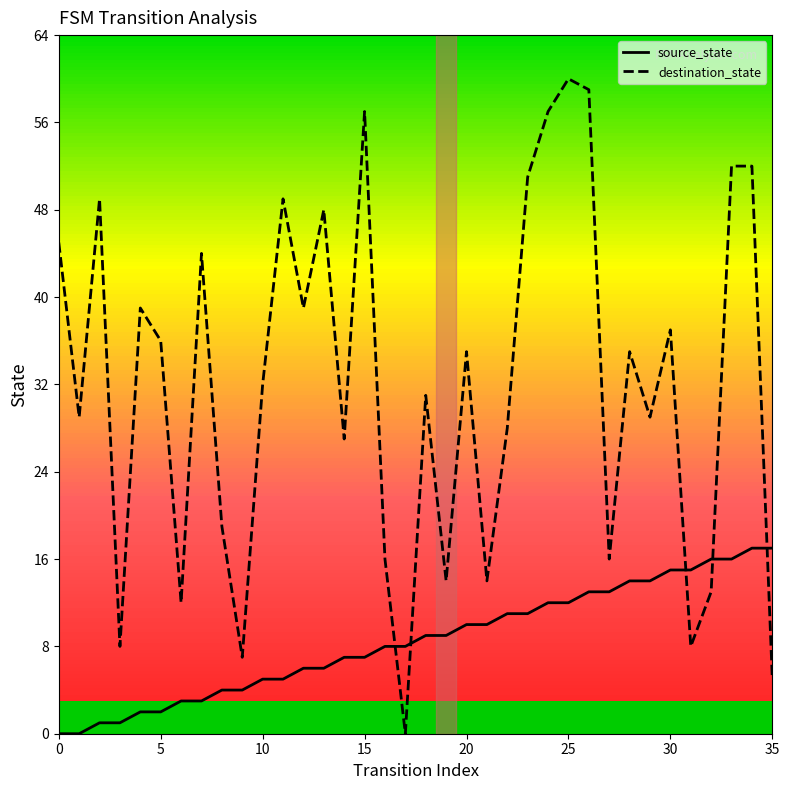

True or false: destination_state has a value of 51 at 18.

False